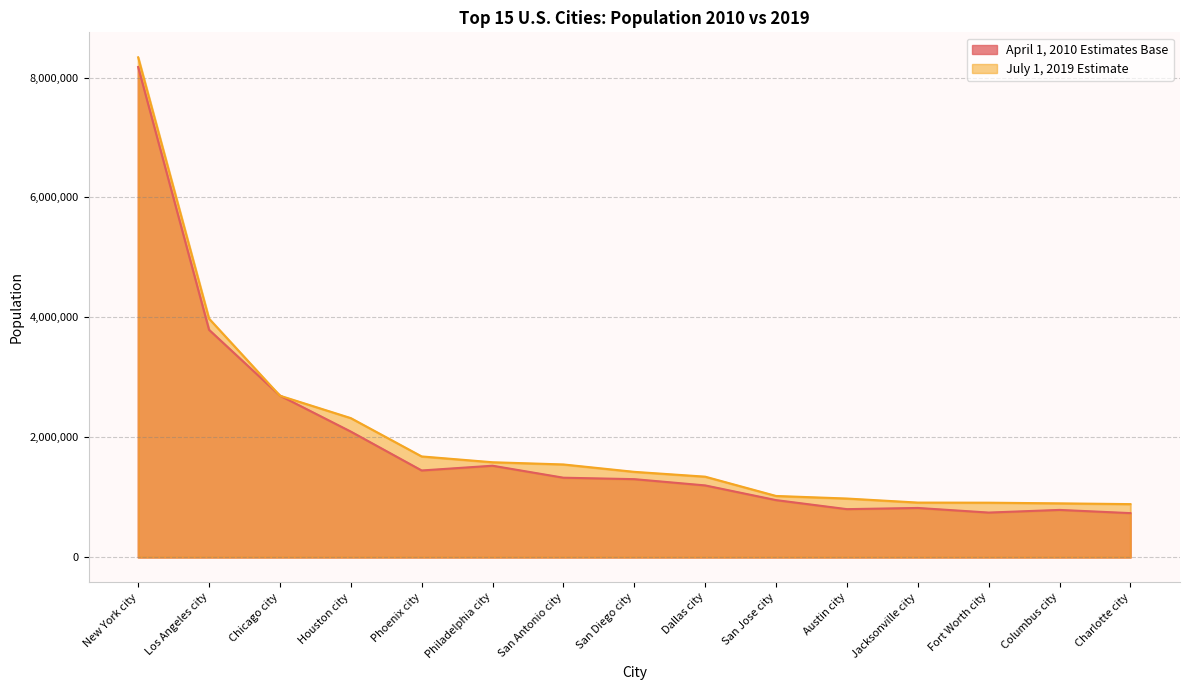

What is the label of the 9th point from the right?

San Antonio city